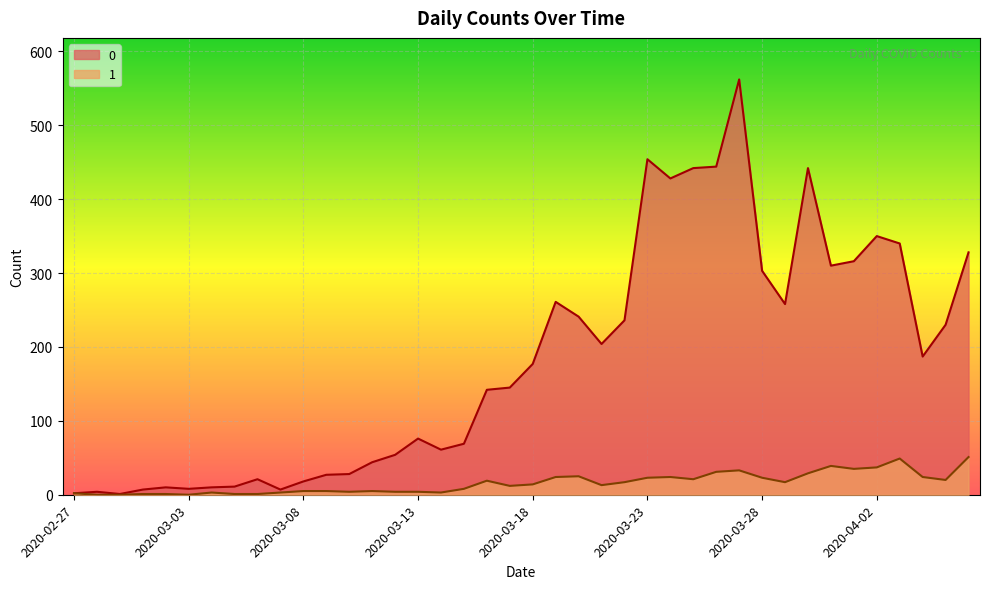

Reading left to right, list all the values displayed in this chart.

0: 2	4	1	7	10	8	10	11	21	7	18	27	28	44	54	76	61	69	142	145	177	261	241	204	236	454	428	442	444	562	303	258	442	310	316	350	340	187	230	328
1: 2	0	0	1	1	0	3	1	1	3	5	5	4	5	4	4	3	8	19	12	14	24	25	13	17	23	24	21	31	33	23	17	29	39	35	37	49	24	20	51